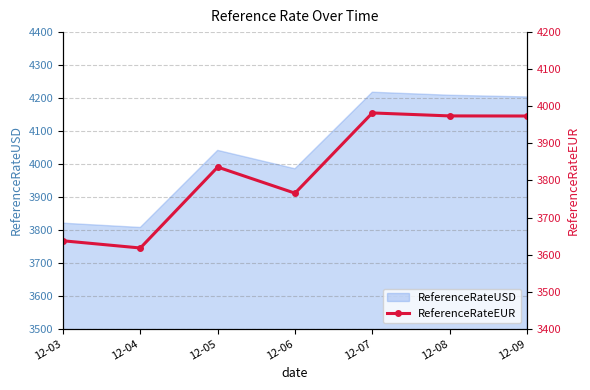

Which label corresponds to the smallest value in the chart?

12-04